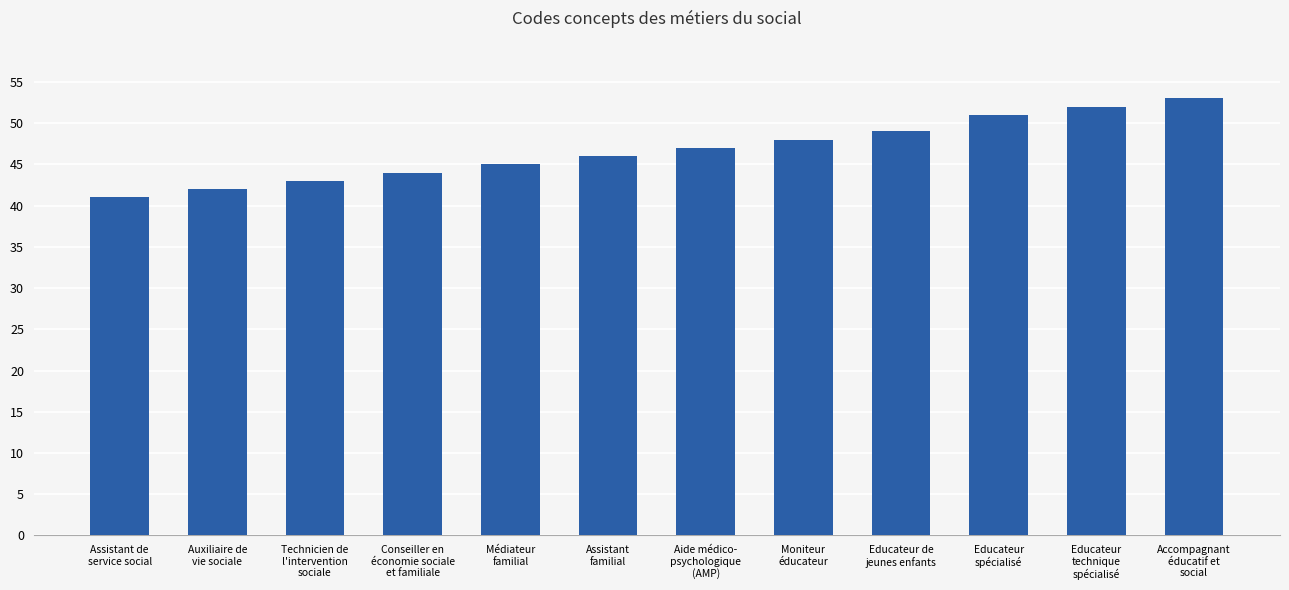

What value does the data have at Assistant de
service social, to the nearest 10?

40